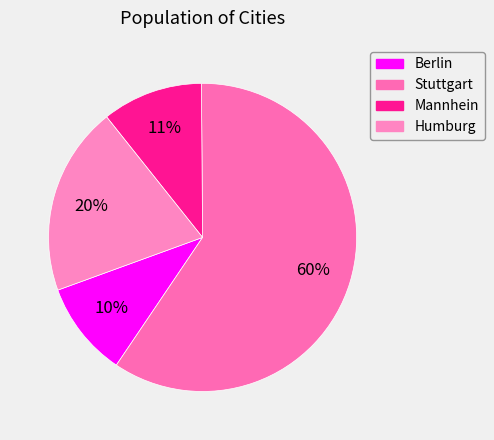

How many slices are in this pie chart?

4